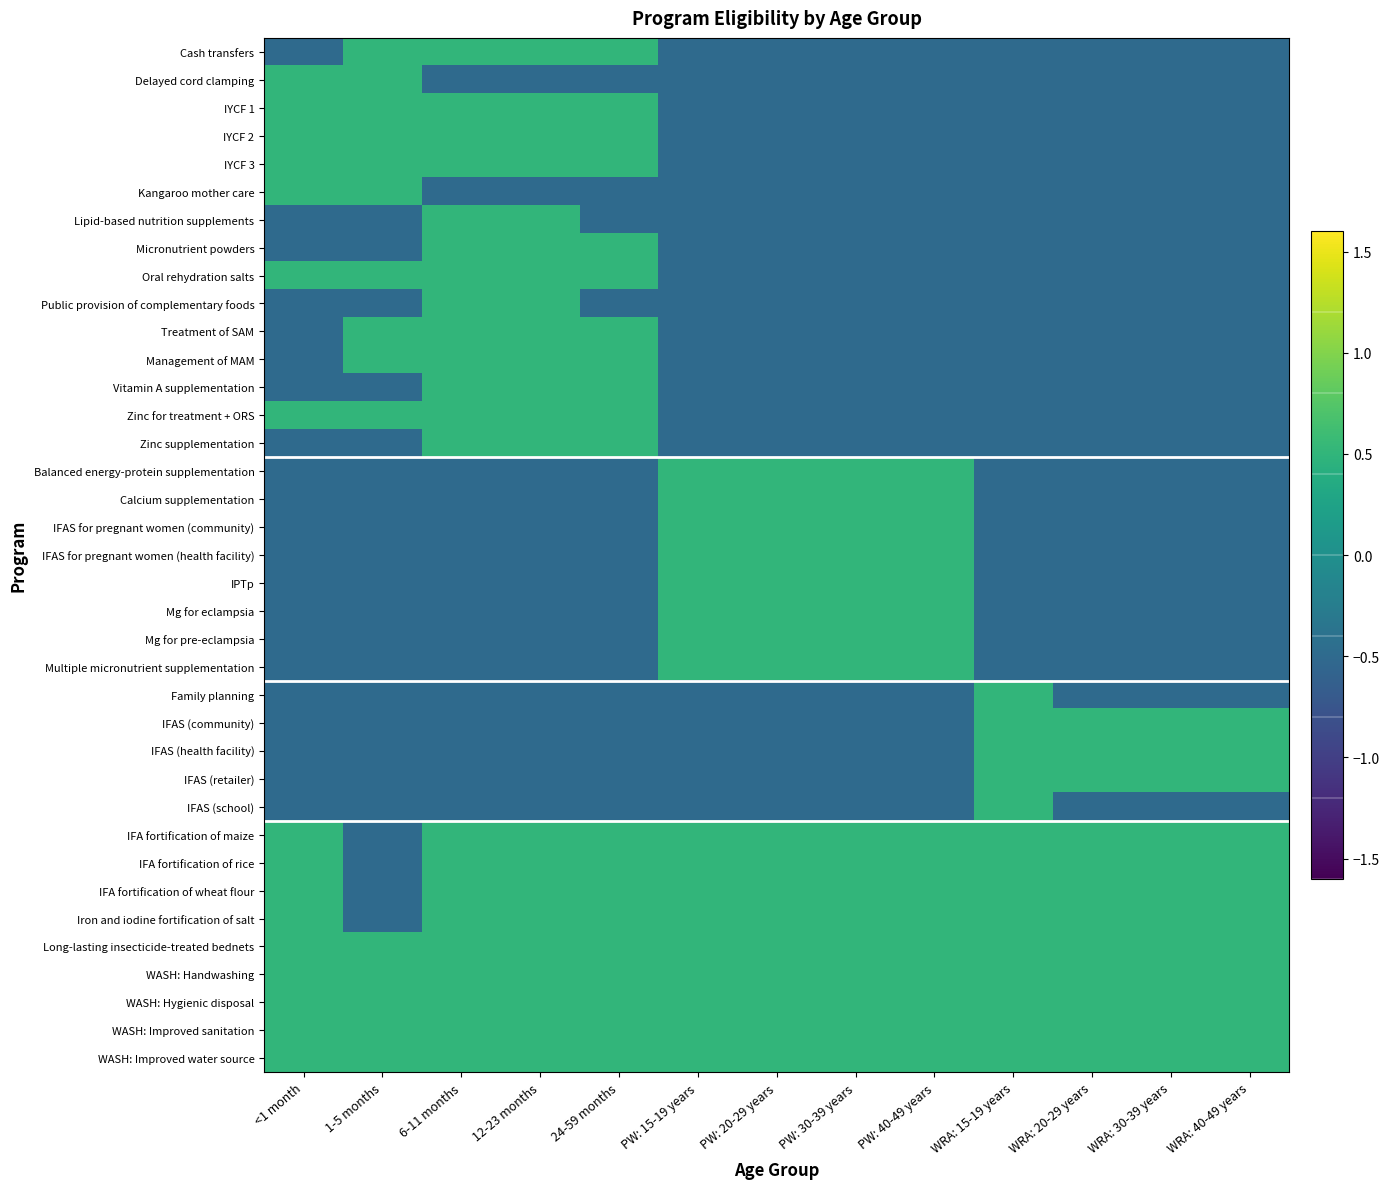

What is the total value across all series at 6-11 months?

3.5